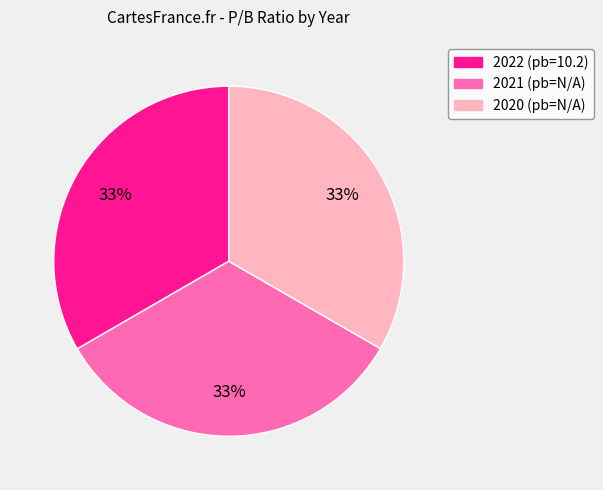

Combined, do 2020 (pb=N/A) and 2022 (pb=10.2) account for over 50%?

Yes